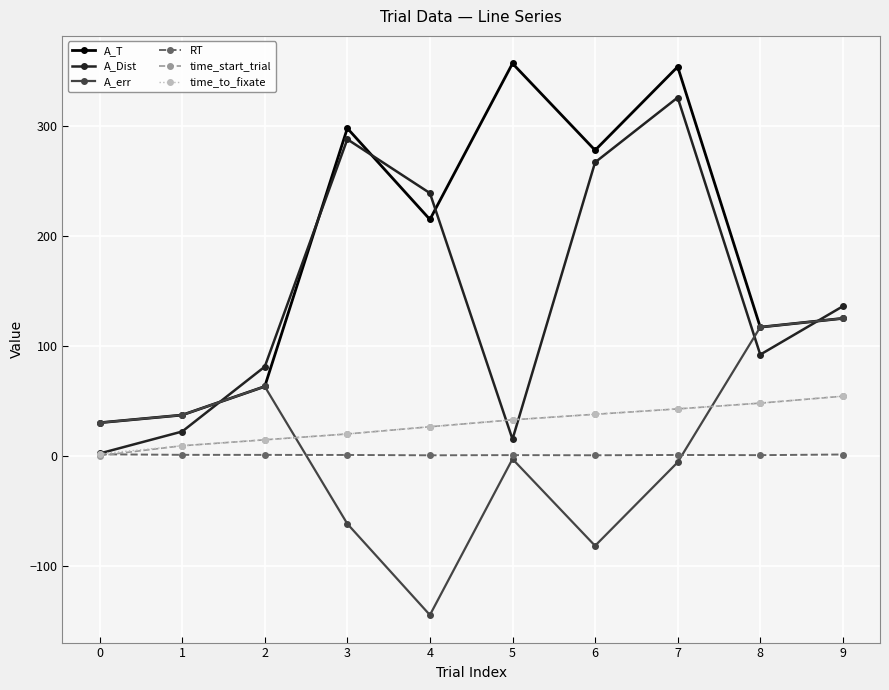

What are all the series names shown in the legend?

A_T, A_Dist, A_err, RT, time_start_trial, time_to_fixate